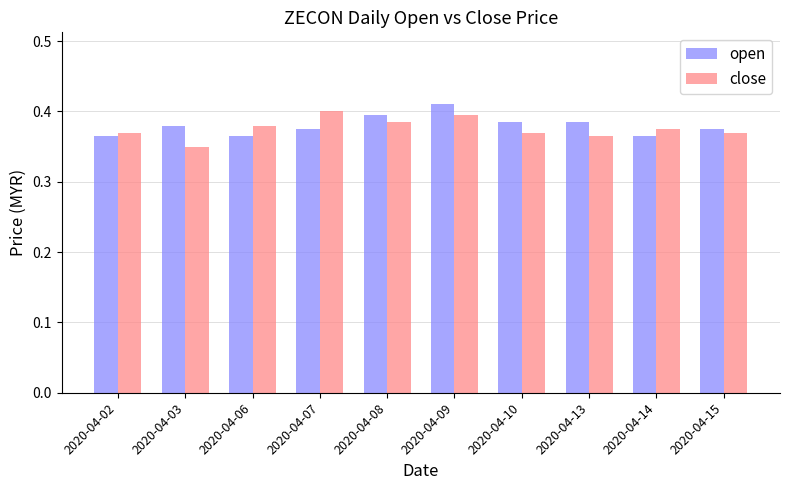

How many series are shown in this chart?

2